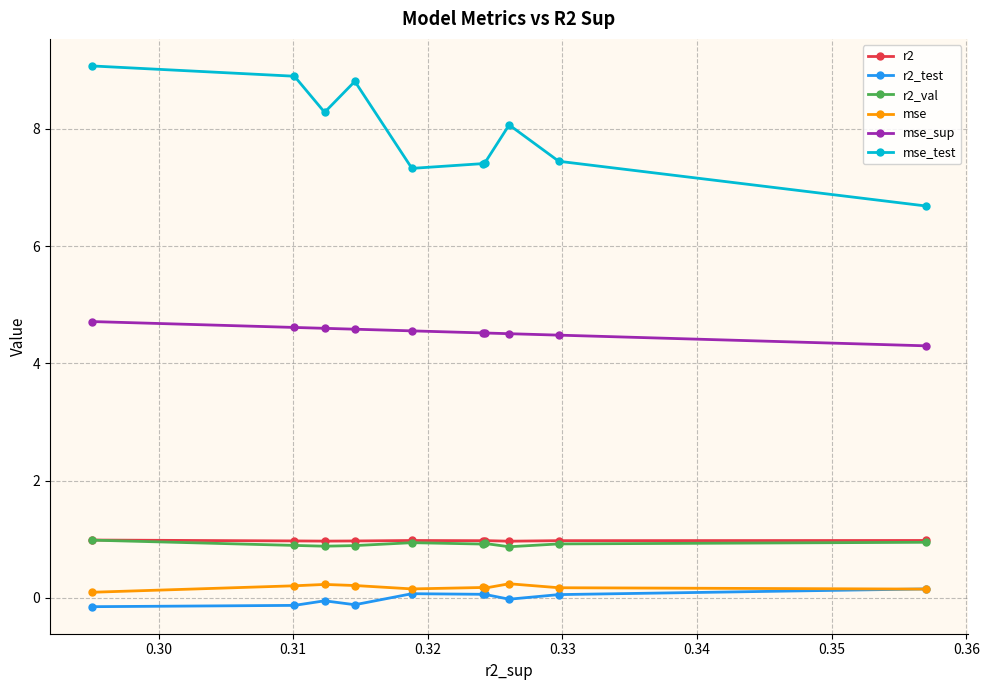

What is the sum of all r2_test values?

-0.1